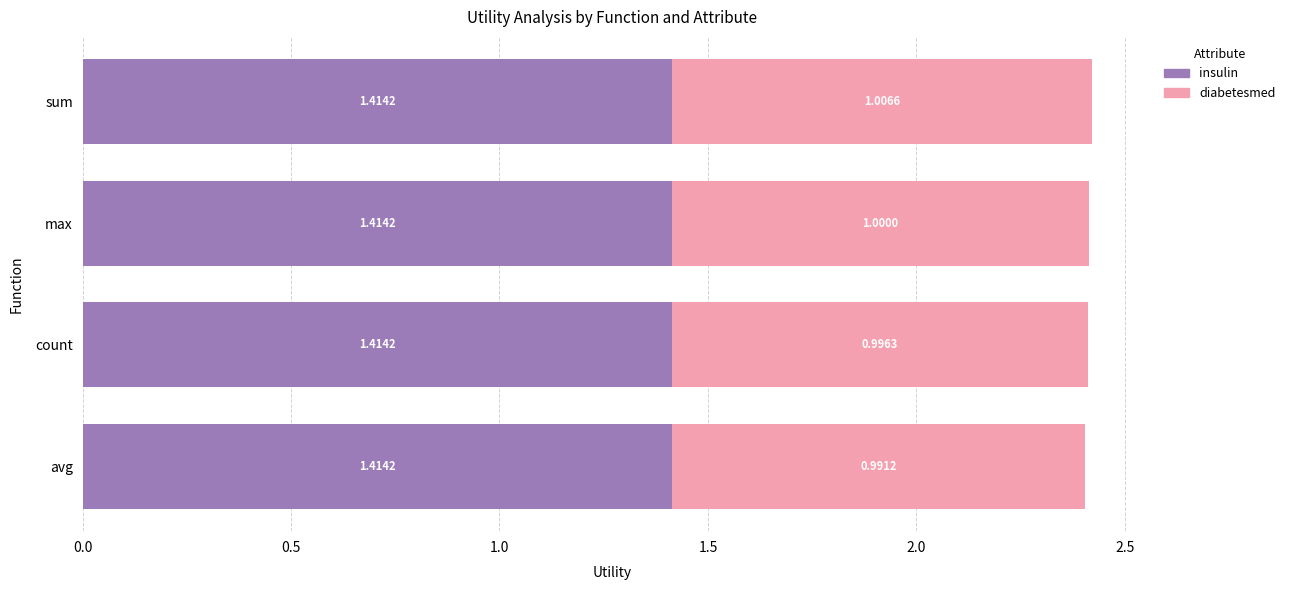

What is the sum of all insulin values?

5.7